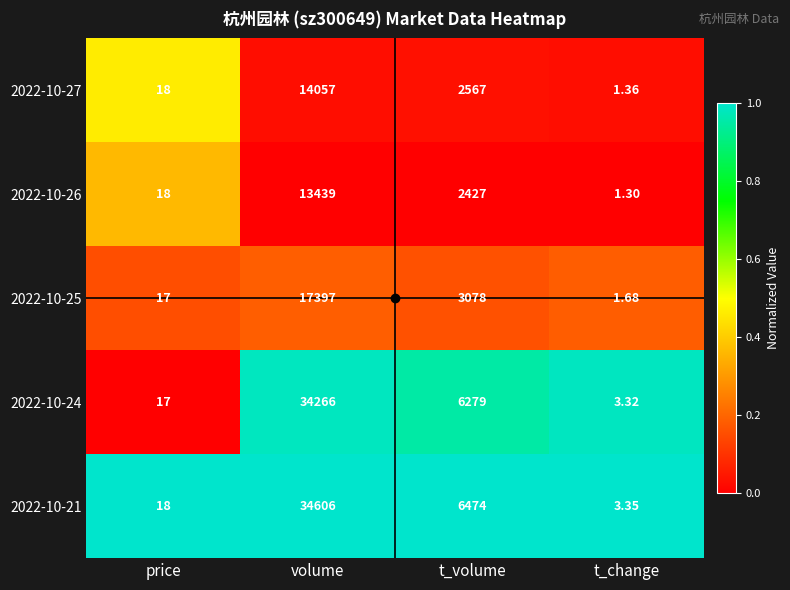

At which label does 2022-10-24 reach its minimum?

t_change